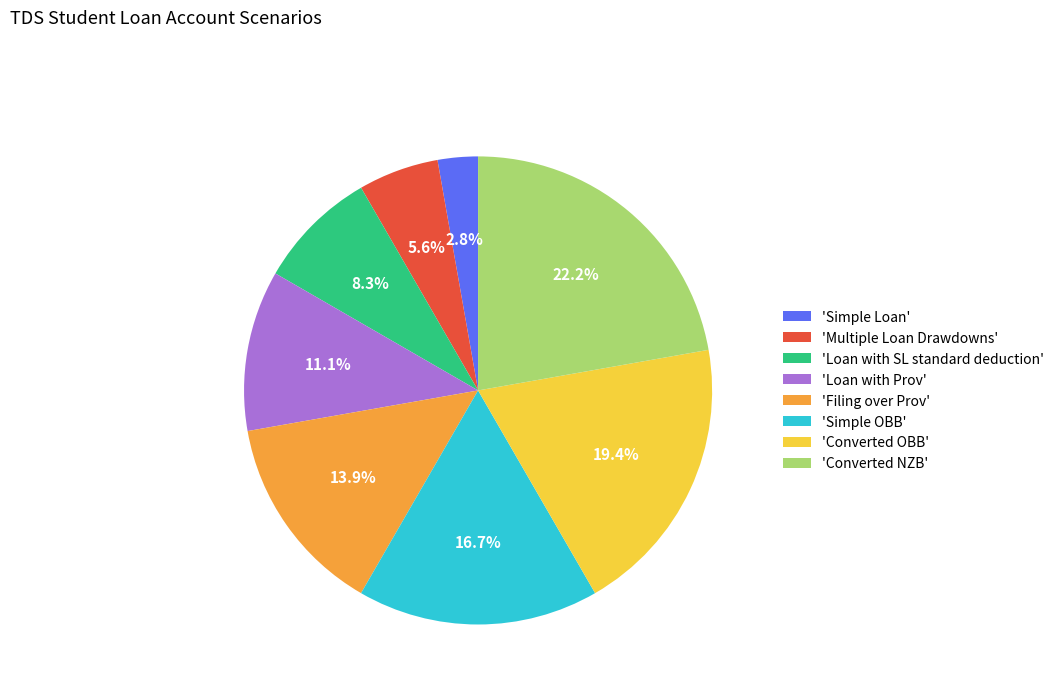

What is the largest slice in the pie chart?

'Converted NZB'